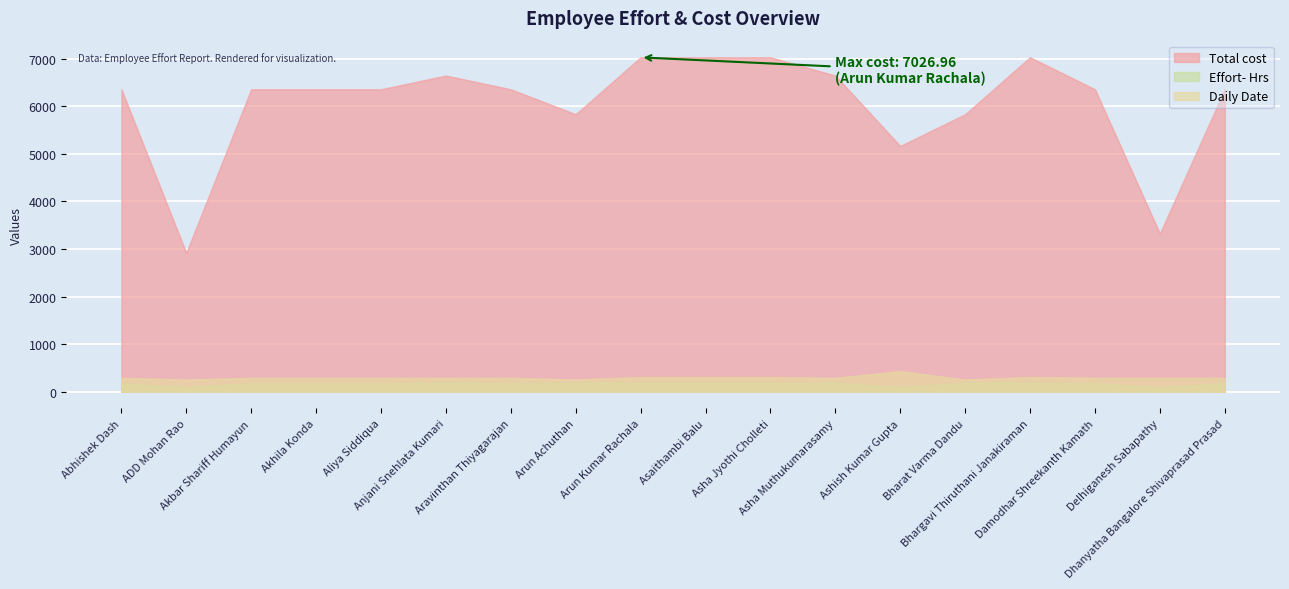

What value does the Effort- Hrs series have at Damodhar Shreekanth Kamath?

176.0